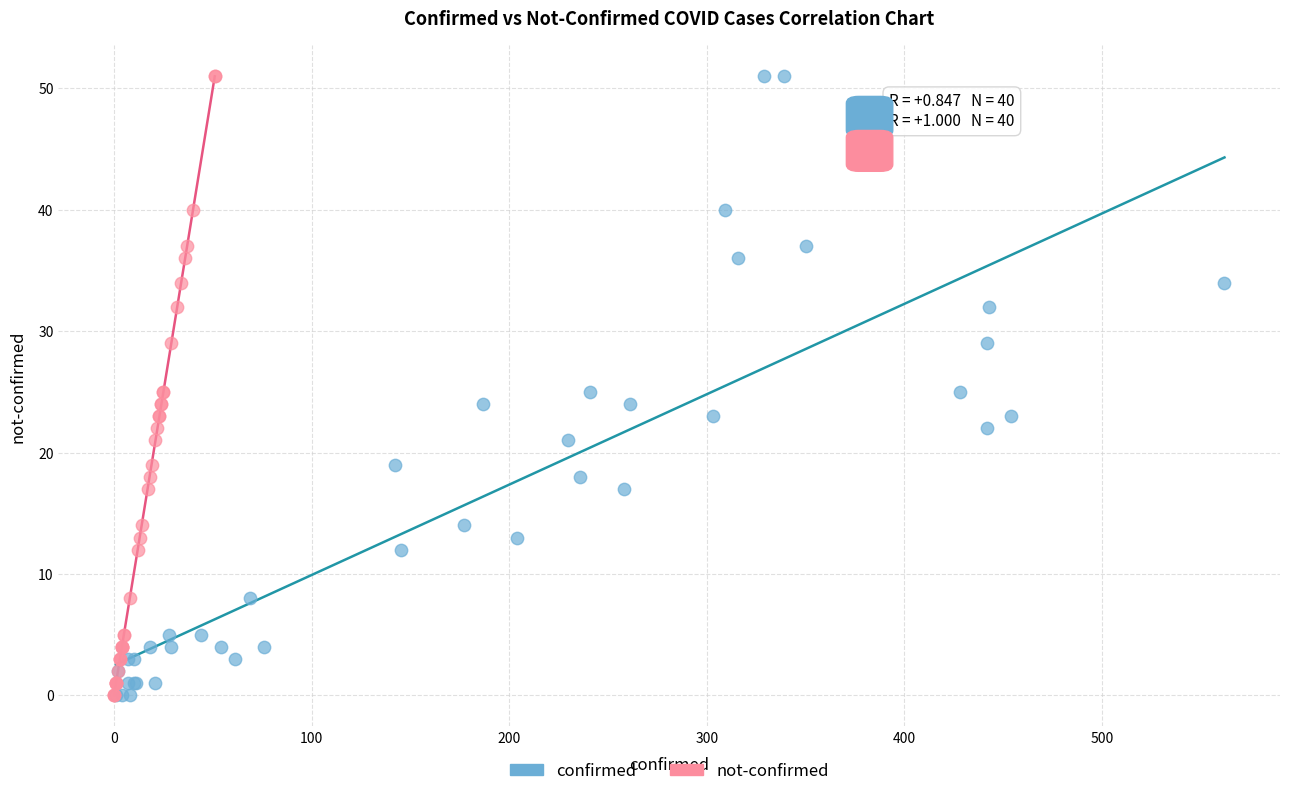

What are all the series names shown in the legend?

confirmed, not-confirmed